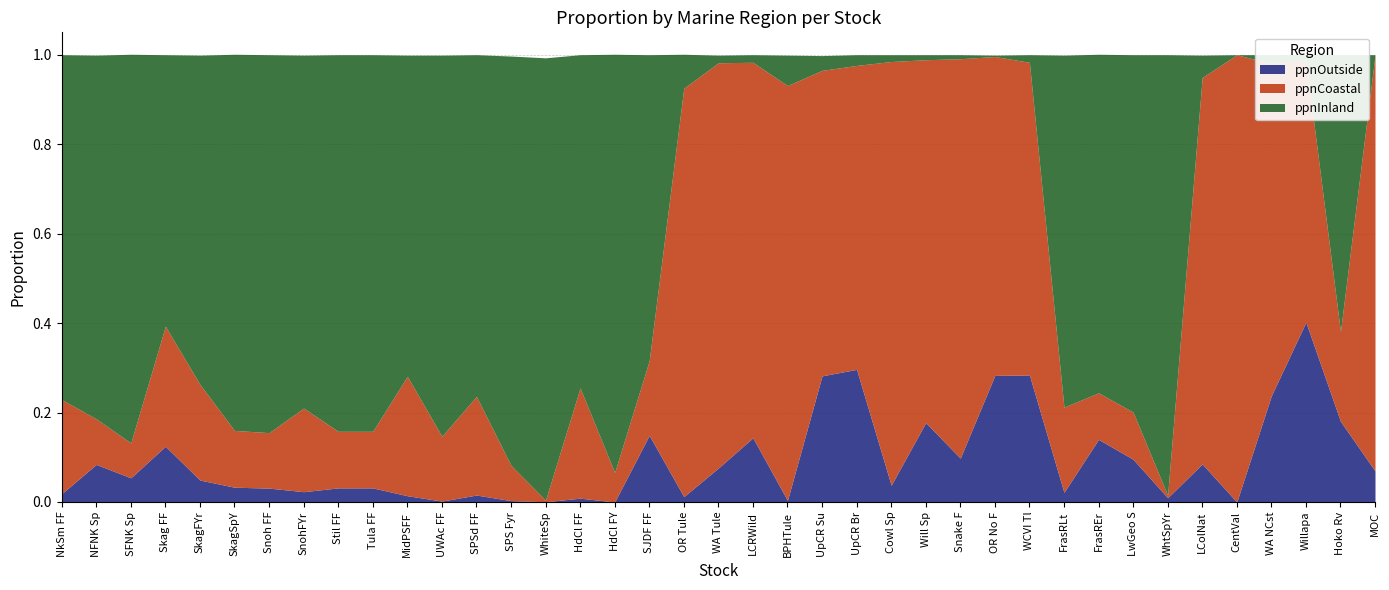

How many series are shown in this chart?

3